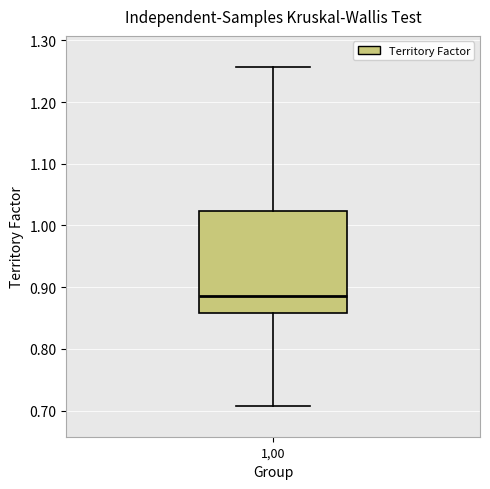

Where does the median line of the box at x = 1,00 sit on the y-axis? The values are not printed on the chart, so give them approximately, as read against the axis.

0.89